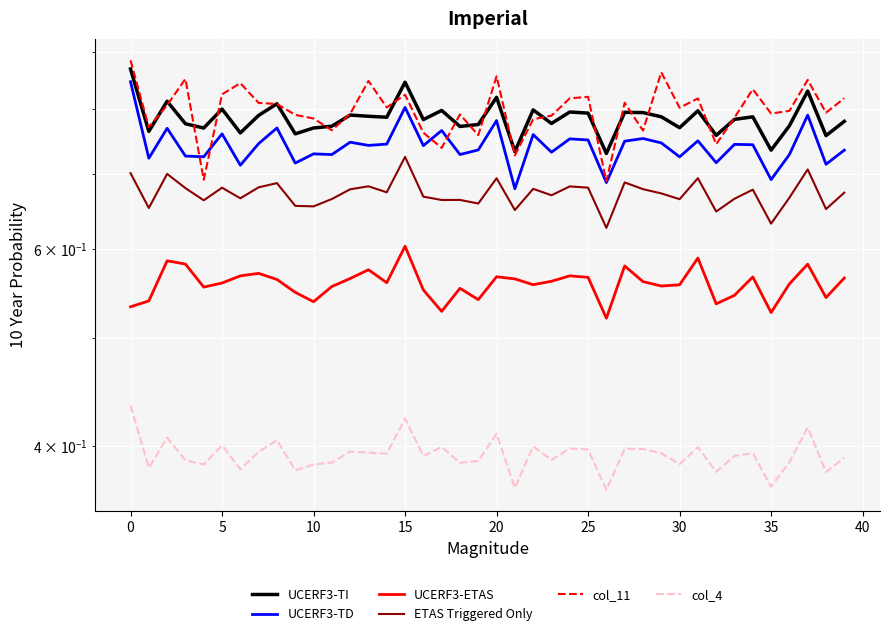

The UCERF3-TI series shows 0.8 at 20. True or false?

True